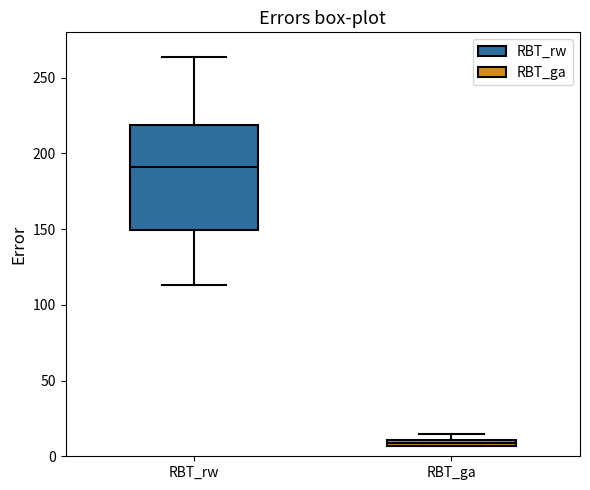

Comparing the boxes themselves (not the whiskers), which one is the tallest?

RBT_rw